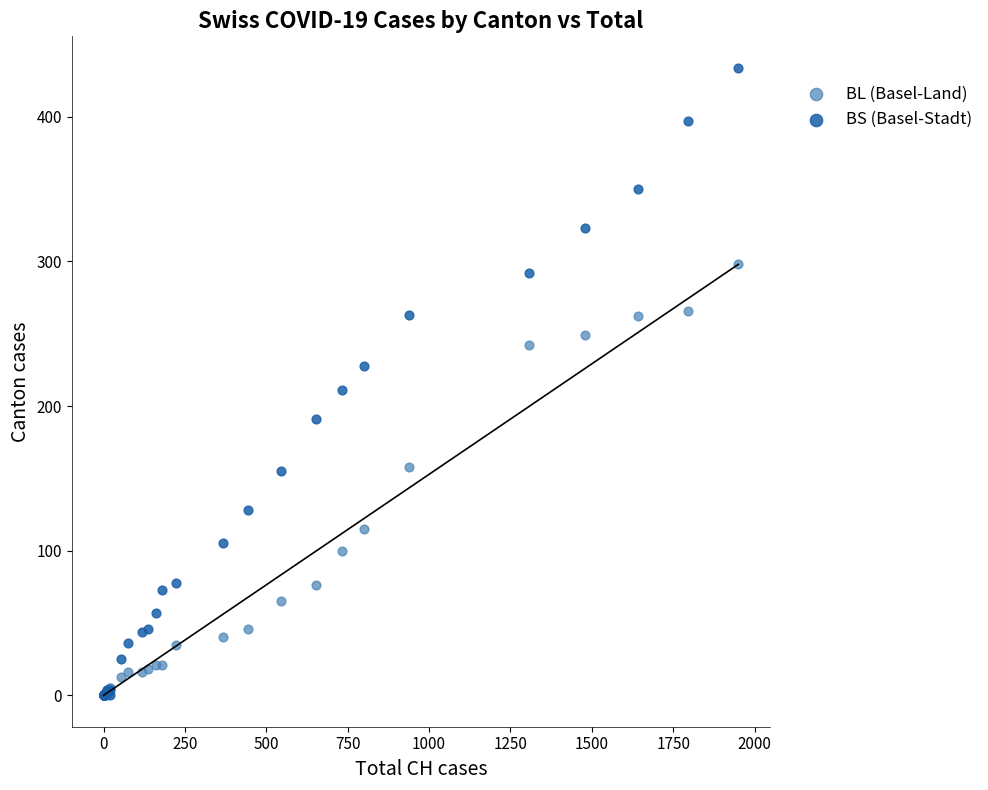

Across all series, what Y value is closest to 217?

211